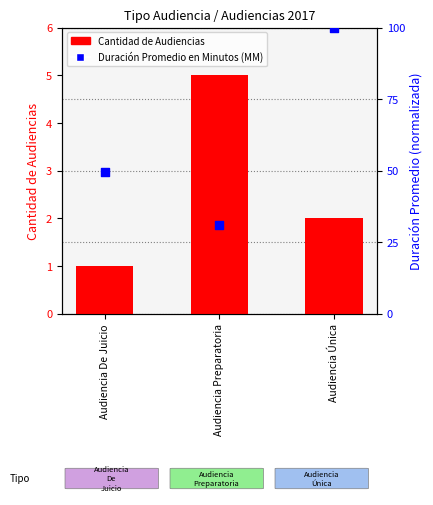

At which category is the sum across all series the highest?

Audiencia Única